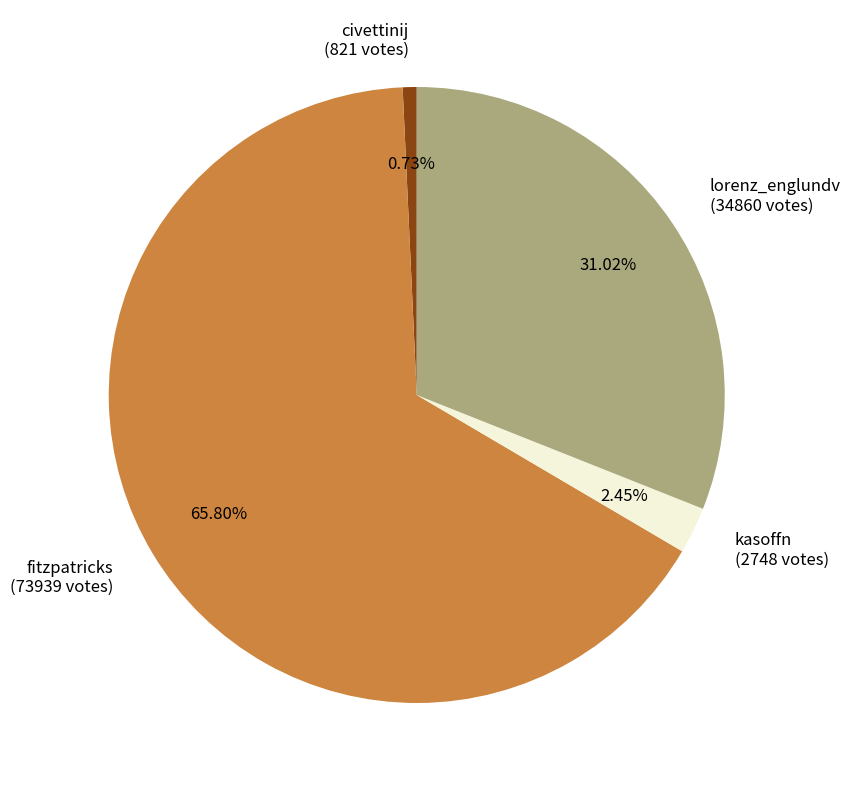

What percentage is the lorenz_englundv slice, to the nearest percent?

31%